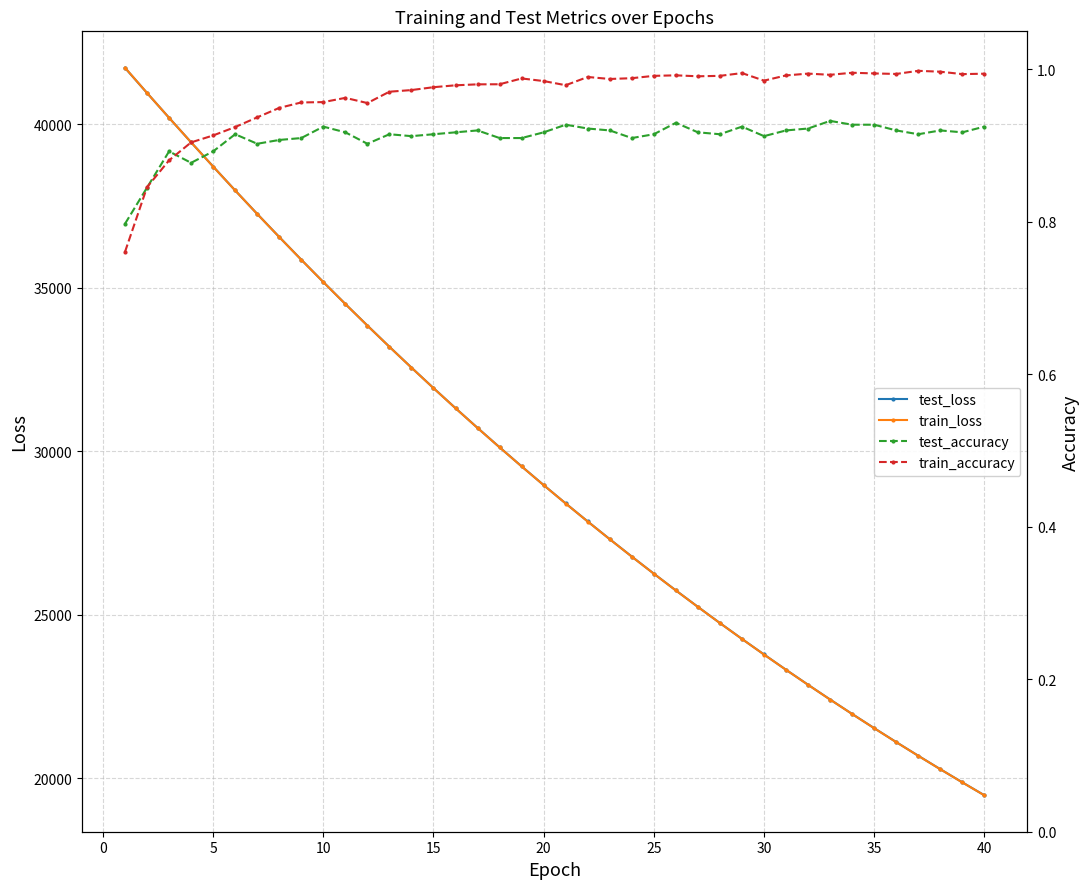

What is the highest value of the test_loss series?

41717.5